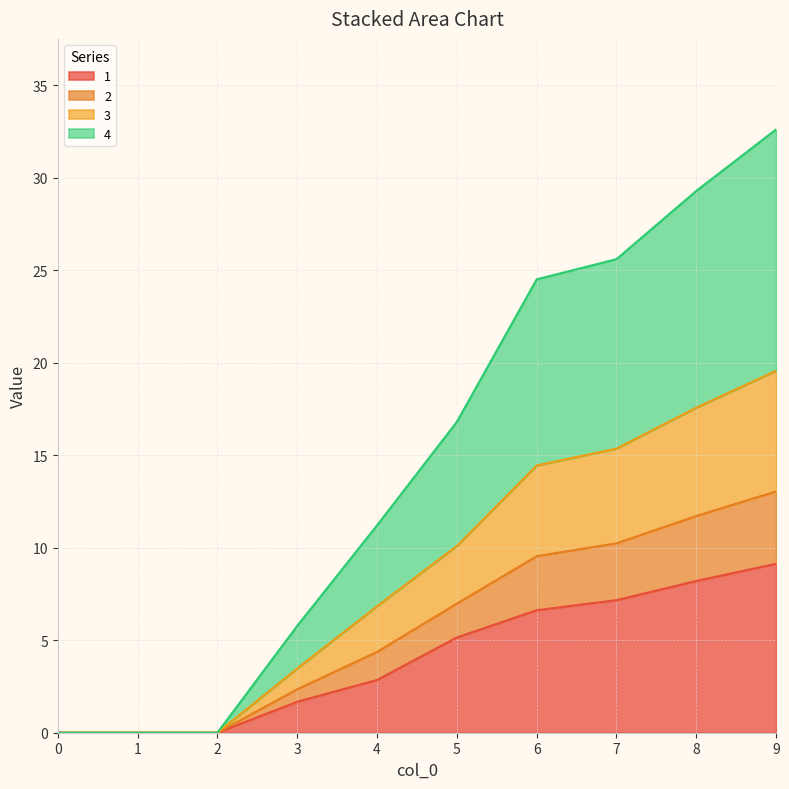

Which category has the highest value in the 1 series?

9